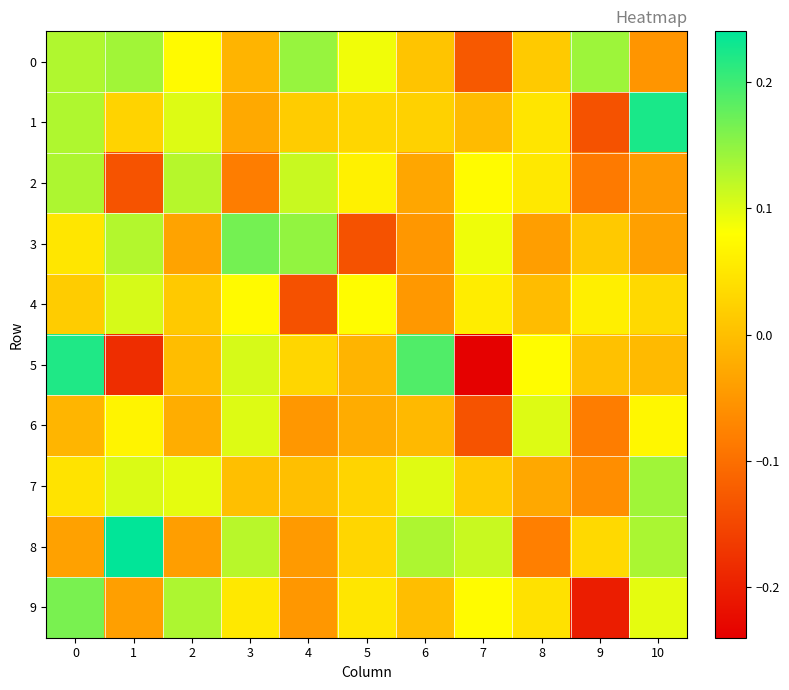

Reading left to right, extract all data points from this chart.

0: 0=0.1	1=0.1	2=0.1	3=-0.0	4=0.1	5=0.1	6=0.0	7=-0.1	8=0.0	9=0.1	10=-0.1
1: 0=0.1	1=0.0	2=0.1	3=-0.0	4=0.0	5=0.0	6=0.0	7=-0.0	8=0.0	9=-0.1	10=0.2
2: 0=0.1	1=-0.1	2=0.1	3=-0.1	4=0.1	5=0.1	6=-0.0	7=0.1	8=0.1	9=-0.1	10=-0.0
3: 0=0.0	1=0.1	2=-0.0	3=0.2	4=0.1	5=-0.1	6=-0.0	7=0.1	8=-0.0	9=0.0	10=-0.0
4: 0=0.0	1=0.1	2=0.0	3=0.1	4=-0.1	5=0.1	6=-0.0	7=0.1	8=-0.0	9=0.1	10=0.0
5: 0=0.2	1=-0.2	2=-0.0	3=0.1	4=0.0	5=-0.0	6=0.2	7=-0.2	8=0.1	9=0.0	10=-0.0
6: 0=-0.0	1=0.1	2=-0.0	3=0.1	4=-0.1	5=-0.0	6=-0.0	7=-0.1	8=0.1	9=-0.1	10=0.1
7: 0=0.0	1=0.1	2=0.1	3=0.0	4=0.0	5=0.0	6=0.1	7=0.0	8=-0.0	9=-0.1	10=0.1
8: 0=-0.0	1=0.2	2=-0.0	3=0.1	4=-0.0	5=0.0	6=0.1	7=0.1	8=-0.1	9=0.0	10=0.1
9: 0=0.2	1=-0.0	2=0.1	3=0.1	4=-0.1	5=0.0	6=-0.0	7=0.1	8=0.0	9=-0.2	10=0.1